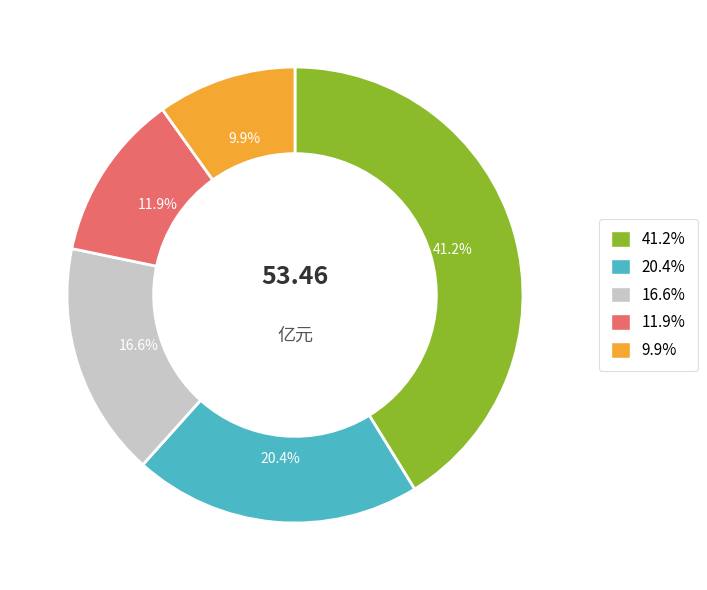

What is the ratio of the value at 41.2% to the value at 16.6%?

2.5